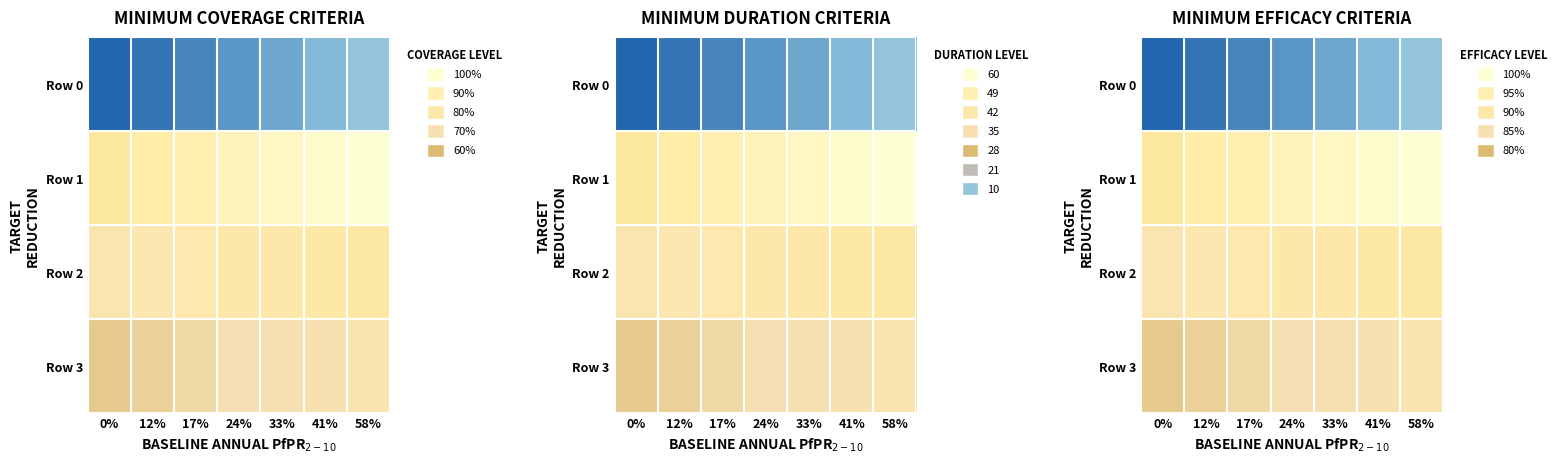

List the labels in order of Row 2 value, largest first.

58%, 41%, 33%, 24%, 17%, 12%, 0%